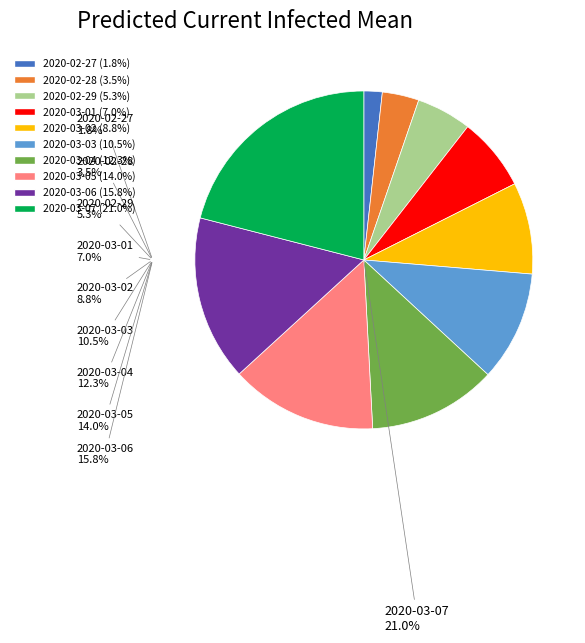

To the nearest percent, what portion does 2020-02-29 represent?

5%